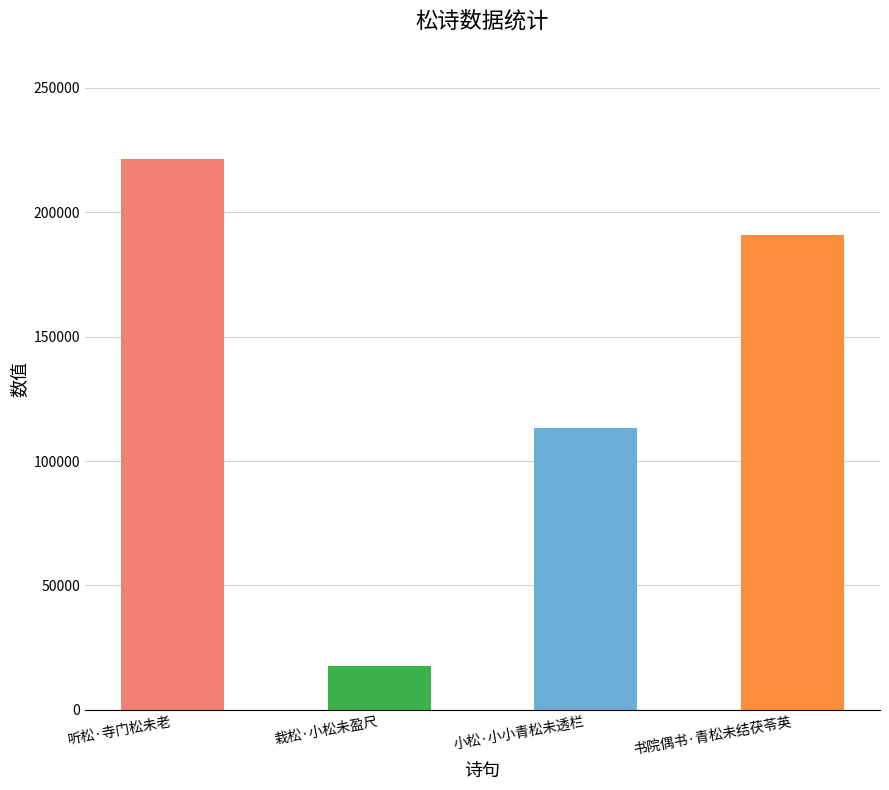

What is the label of the 2nd bar from the right?

小松·小小青松未透栏